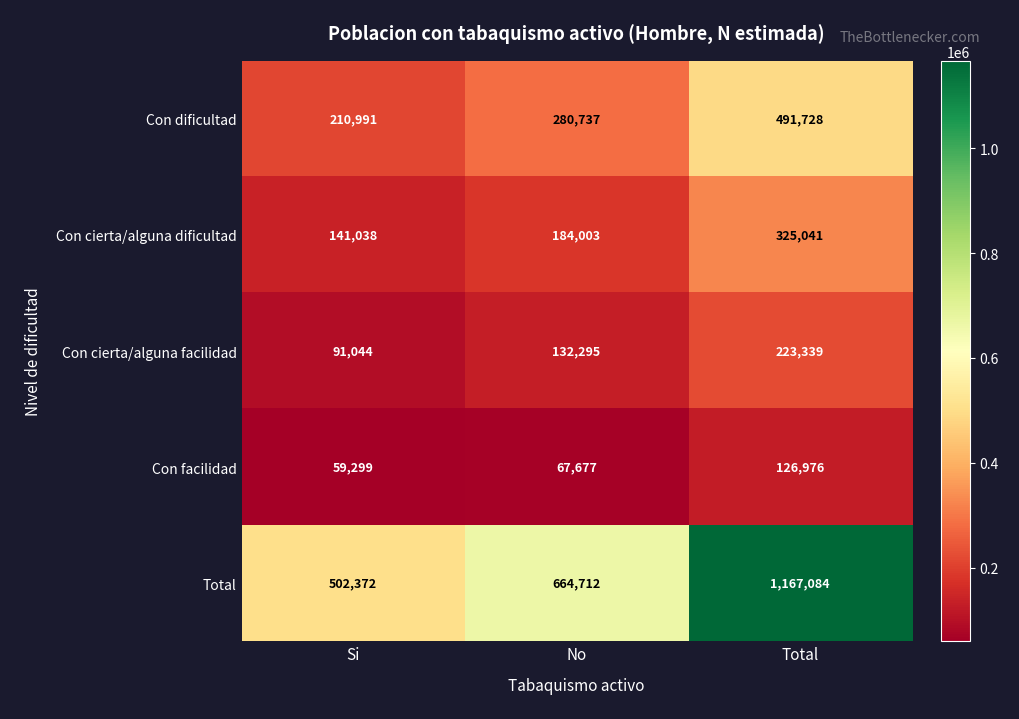

What is the approximate value of Con facilidad at No, to the nearest 100?

67700